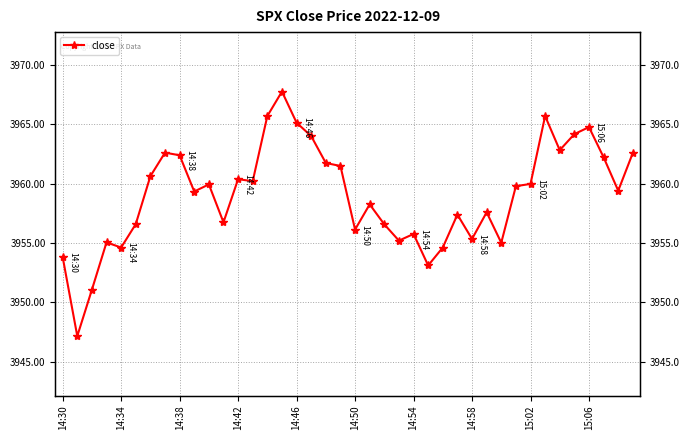

Is it true that the value at 13 is 6709.5?

False